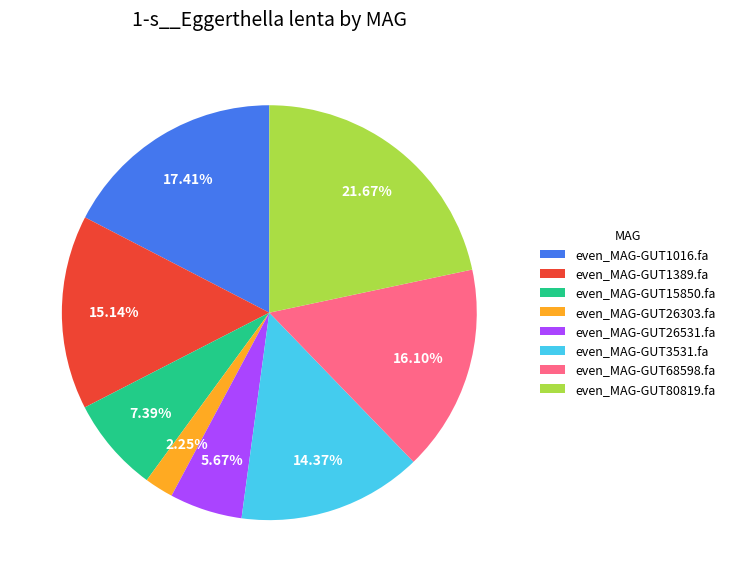

To the nearest percent, what is the difference between the largest and smallest slice percentages?

19%